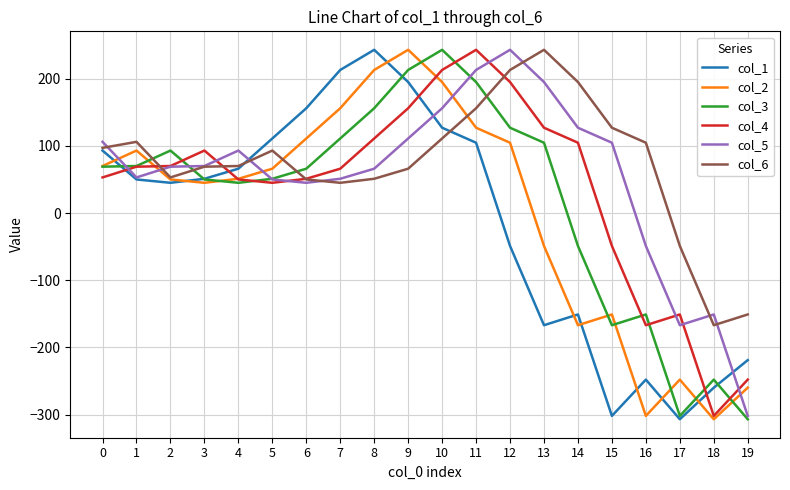

What is the difference between the col_1 values at 15 and 10?

429.0